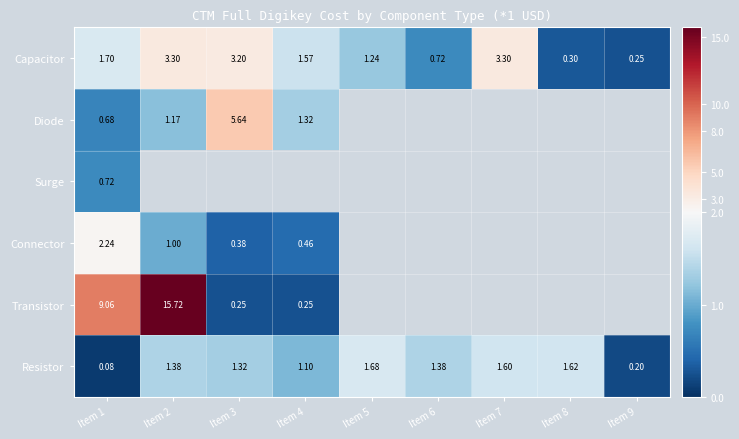

How many positive values does the Connector series have?

4